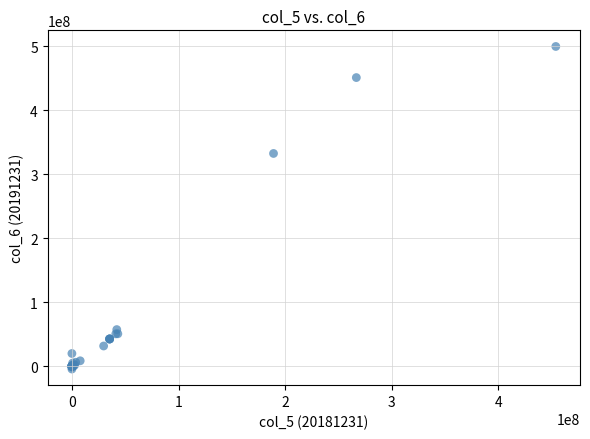

What Y value in the scatter plot is closest to 247491526?

332360942.5